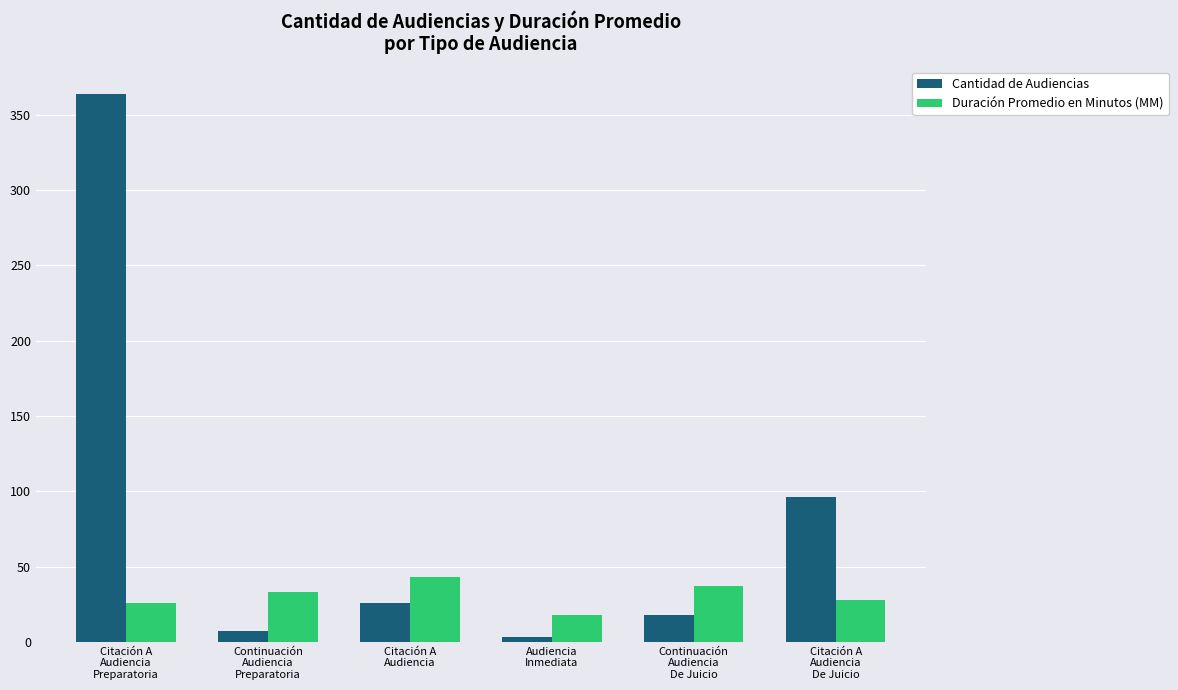

What is the difference between the maximum and minimum values in the Duración Promedio en Minutos (MM) series?

25